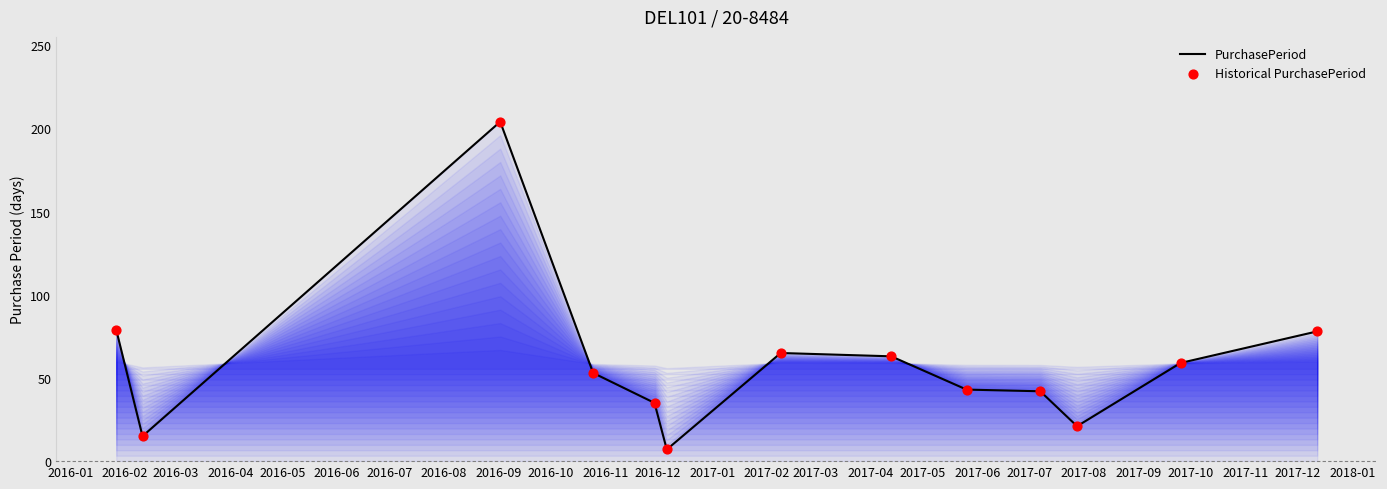

What is the difference between the maximum and minimum values?

197